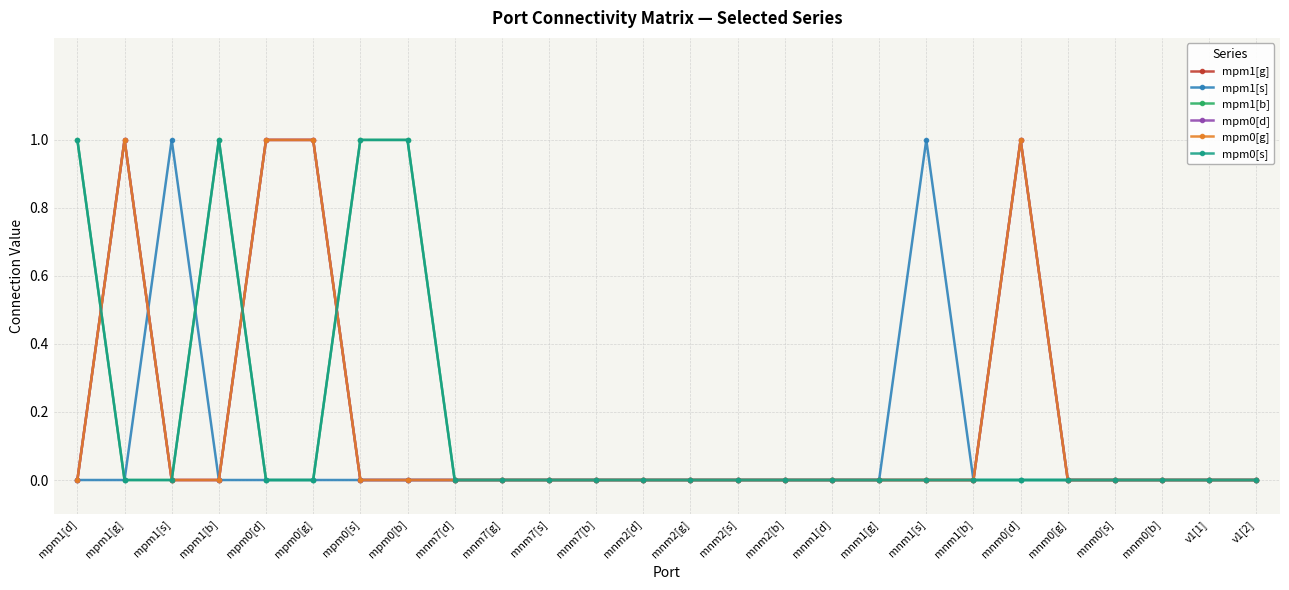

Rank the categories by mpm0[d] value from highest to lowest.

mpm1[g], mpm0[d], mpm0[g], mnm0[d], mpm1[d], mpm1[s], mpm1[b], mpm0[s], mpm0[b], mnm7[d], mnm7[g], mnm7[s], mnm7[b], mnm2[d], mnm2[g], mnm2[s], mnm2[b], mnm1[d], mnm1[g], mnm1[s], mnm1[b], mnm0[g], mnm0[s], mnm0[b], v1[1], v1[2]